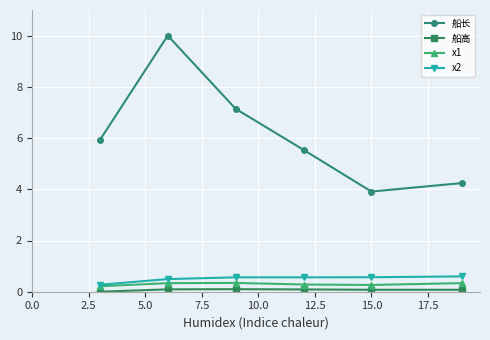

Which series has the largest range (max minus min)?

船长